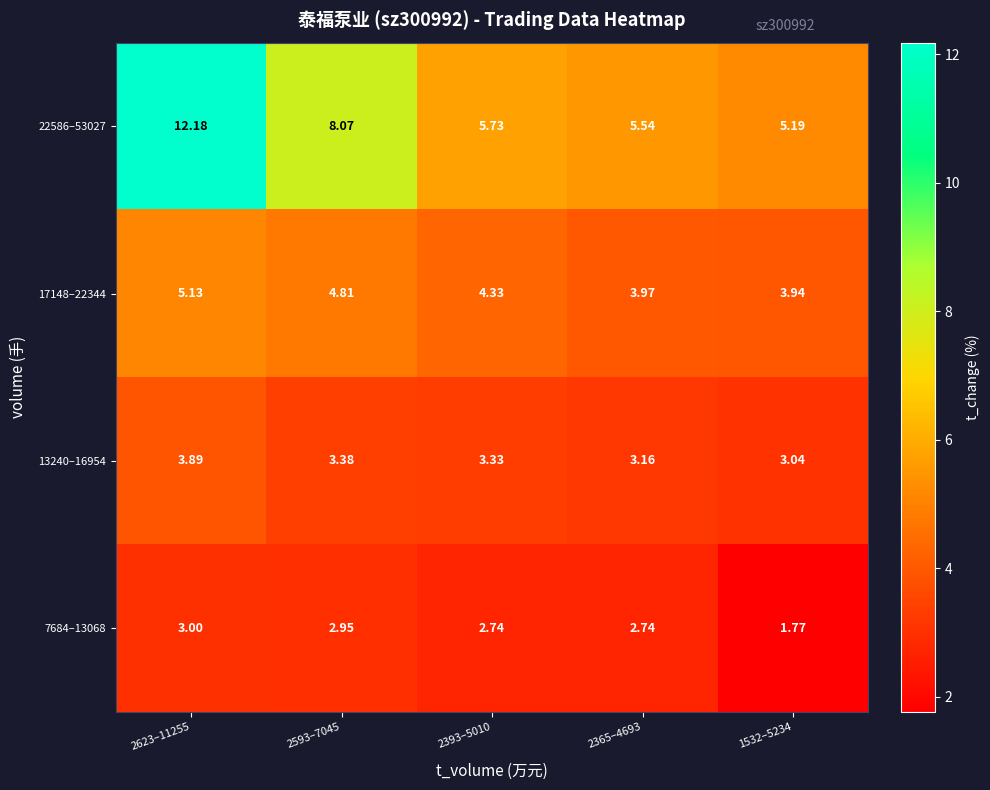

Rank the series by their average value, from lowest to highest.

7684–13068, 13240–16954, 17148–22344, 22586–53027